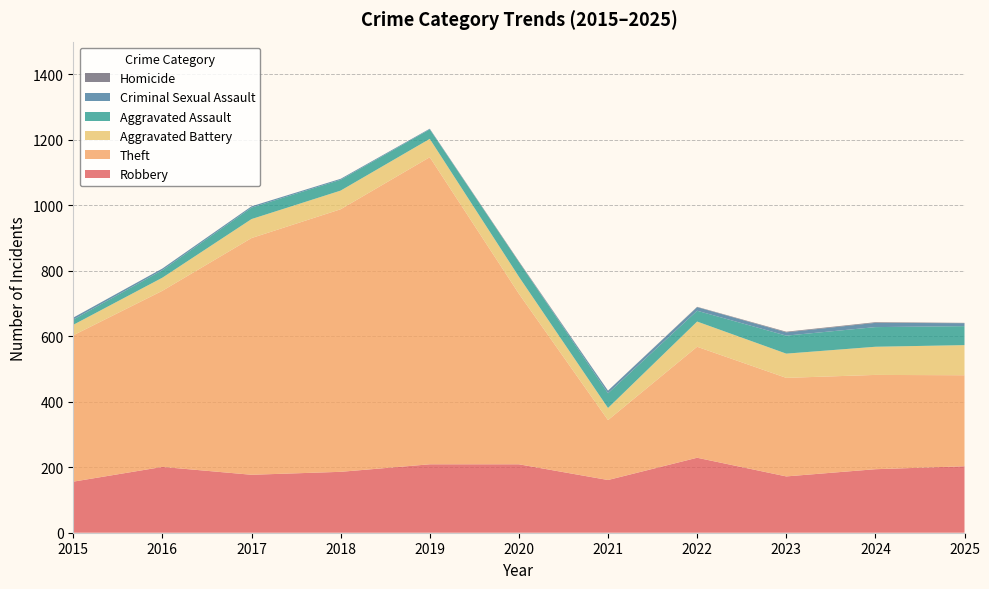

Reading left to right, extract all data points from this chart.

Robbery: 2015=156	2016=201	2017=177	2018=186	2019=209	2020=209	2021=161	2022=229	2023=172	2024=194	2025=203
Theft: 2015=447	2016=538	2017=723	2018=802	2019=938	2020=521	2021=183	2022=339	2023=301	2024=288	2025=278
Aggravated Battery: 2015=32	2016=40	2017=58	2018=57	2019=56	2020=52	2021=37	2022=77	2023=74	2024=86	2025=92
Aggravated Assault: 2015=16	2016=23	2017=35	2018=33	2019=29	2020=45	2021=45	2022=33	2023=55	2024=60	2025=58
Criminal Sexual Assault: 2015=6	2016=5	2017=4	2018=3	2019=2	2020=0	2021=8	2022=11	2023=10	2024=13	2025=9
Homicide: 2015=0	2016=0	2017=0	2018=0	2019=0	2020=2	2021=0	2022=1	2023=2	2024=2	2025=1